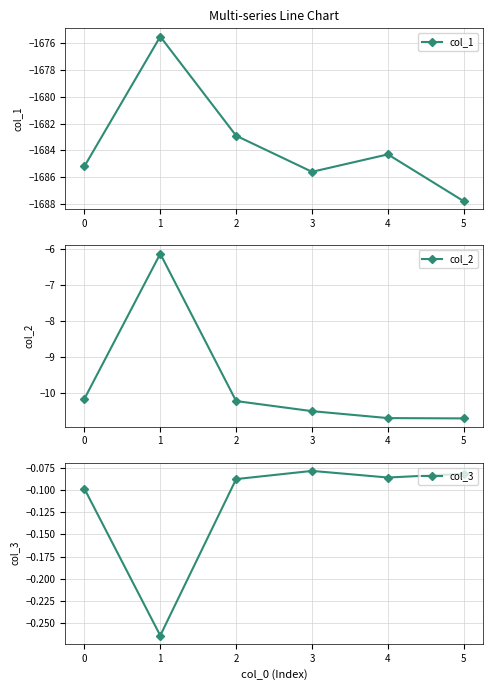

Which series has the largest range (max minus min)?

col_1